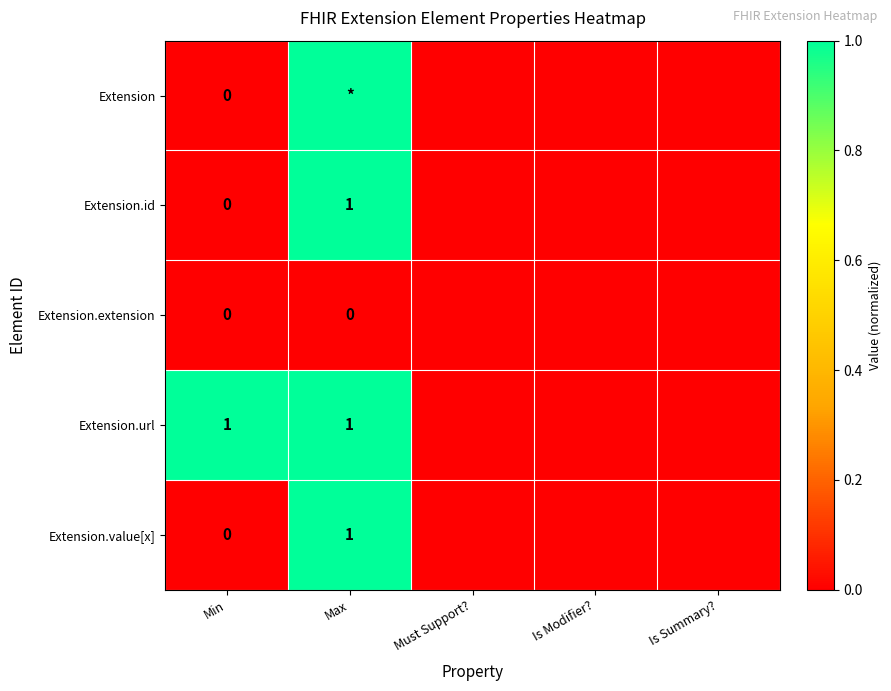

Which series has the largest total across all categories?

Extension.url